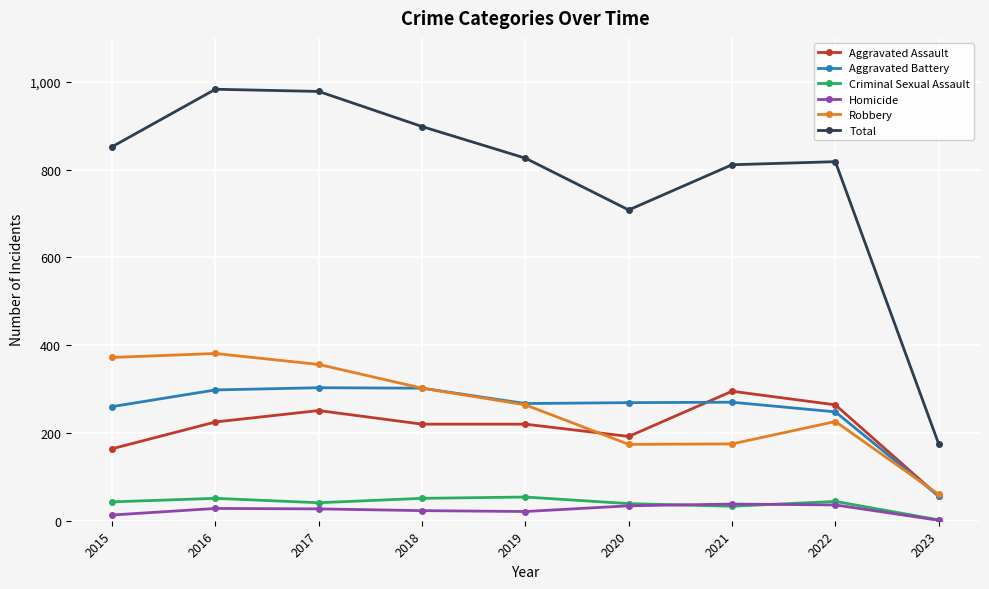

In Homicide, how many points are higher than both neighbors (excluding endpoints)?

2